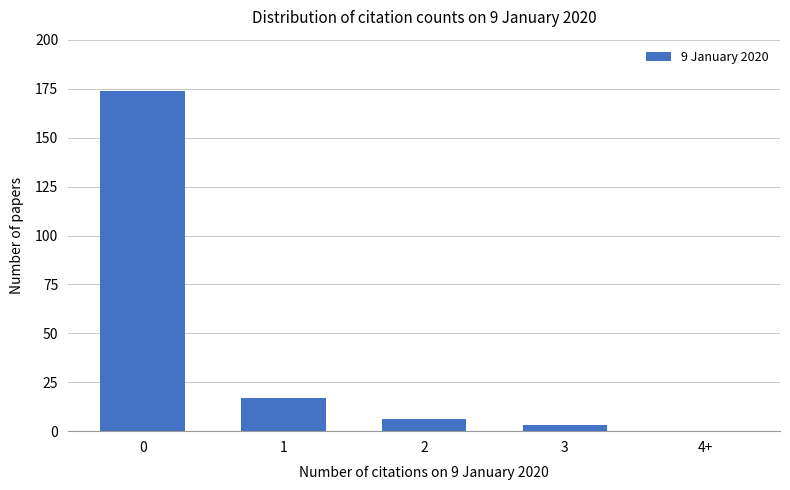

What is the sum of all values?

200